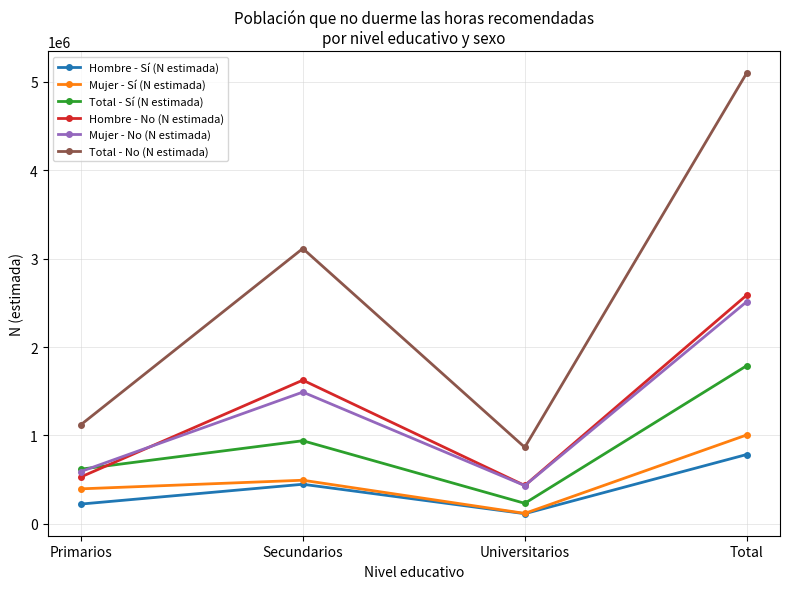

What is the difference between the highest and lowest values at Total?

4316371